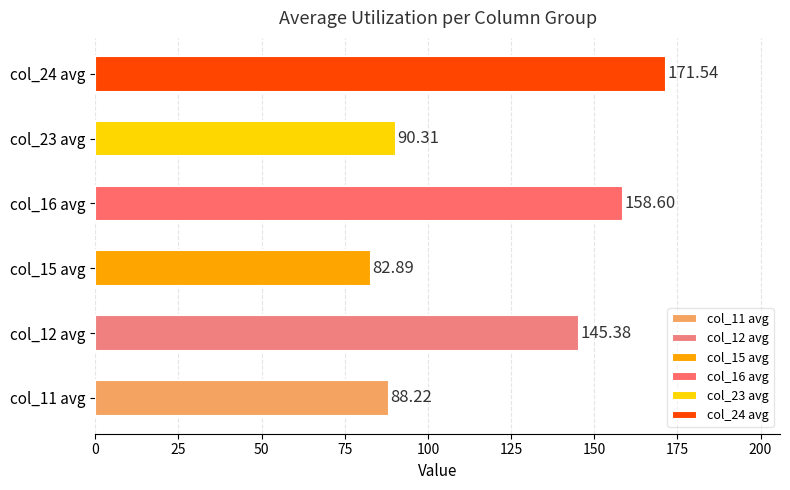

What is the difference between the second highest and second lowest values?

70.4